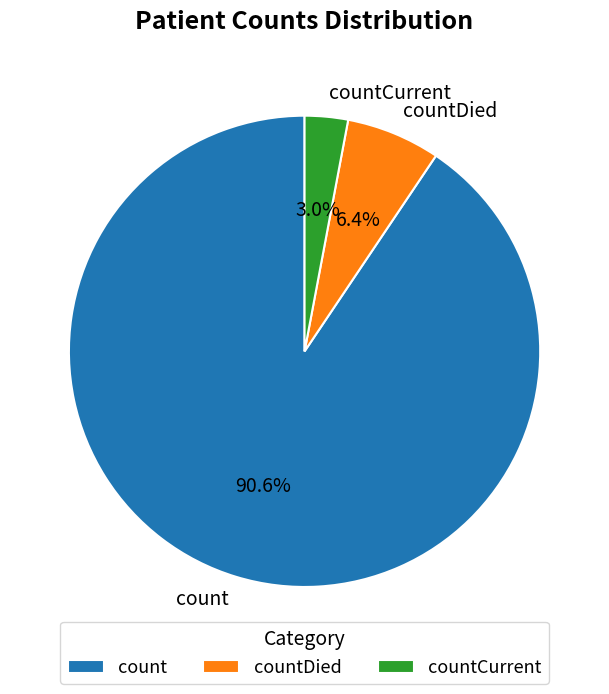

What percentage is the countCurrent slice, to the nearest percent?

3%